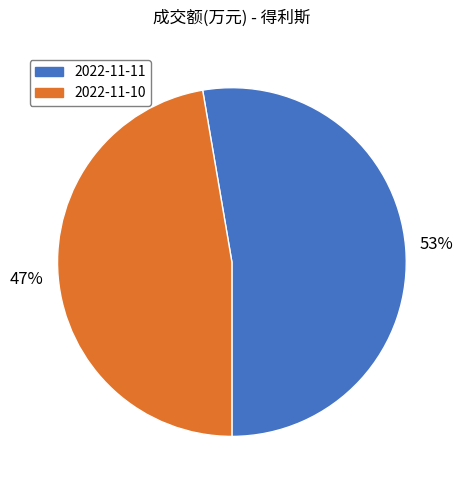

Which slice is the smallest?

2022-11-10